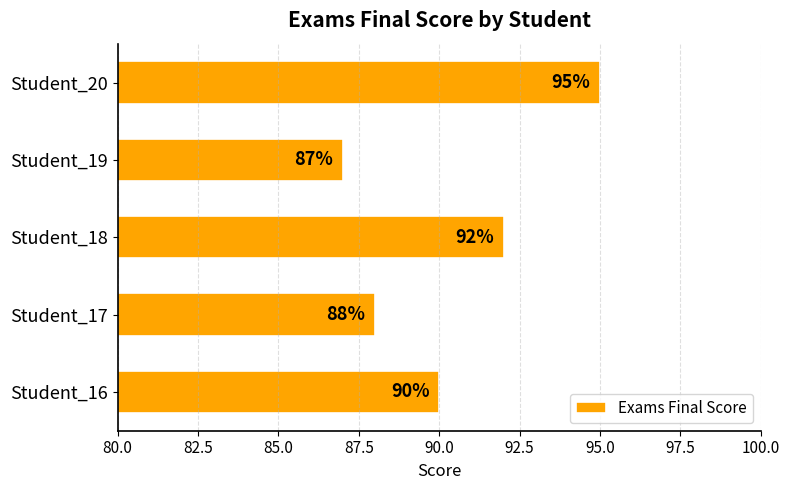

True or false: the data shows 122 at Student_19.

False